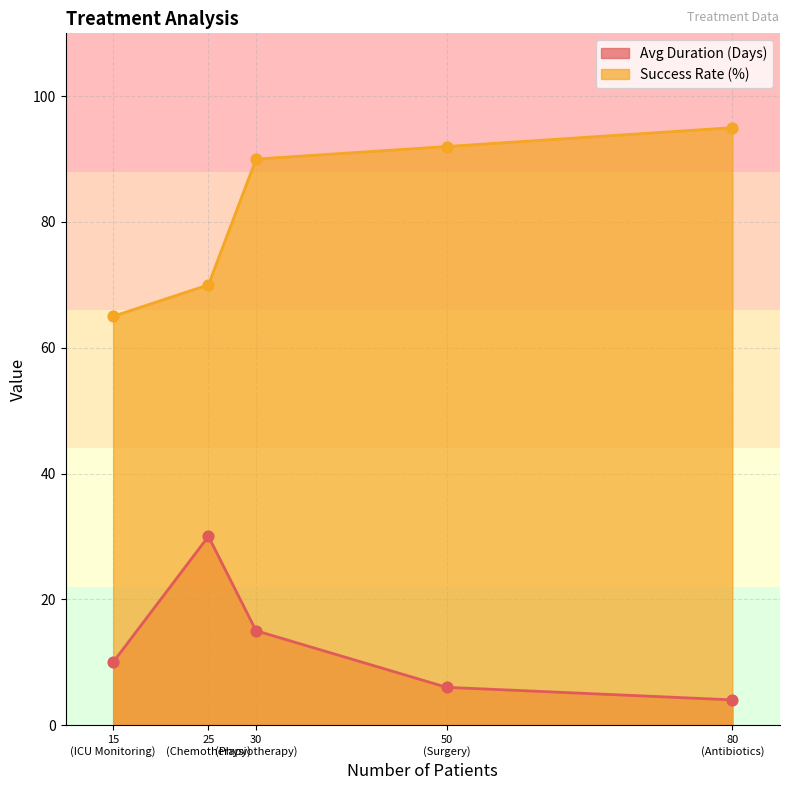

Which series has the largest total across all categories?

Success Rate (%)